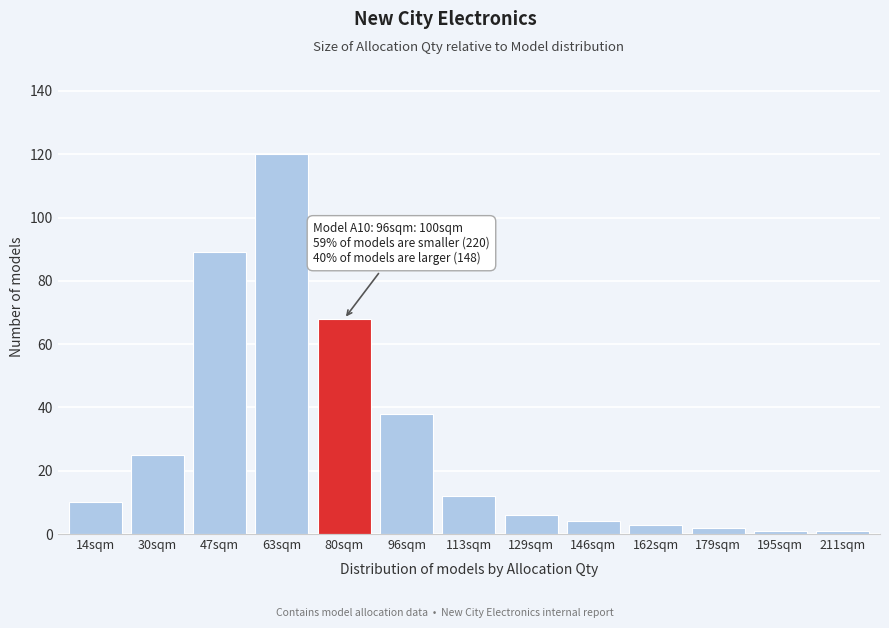

Reading right to left, list all the values displayed in this chart.

211sqm=1	195sqm=1	179sqm=2	162sqm=3	146sqm=4	129sqm=6	113sqm=12	96sqm=38	80sqm=68	63sqm=120	47sqm=89	30sqm=25	14sqm=10